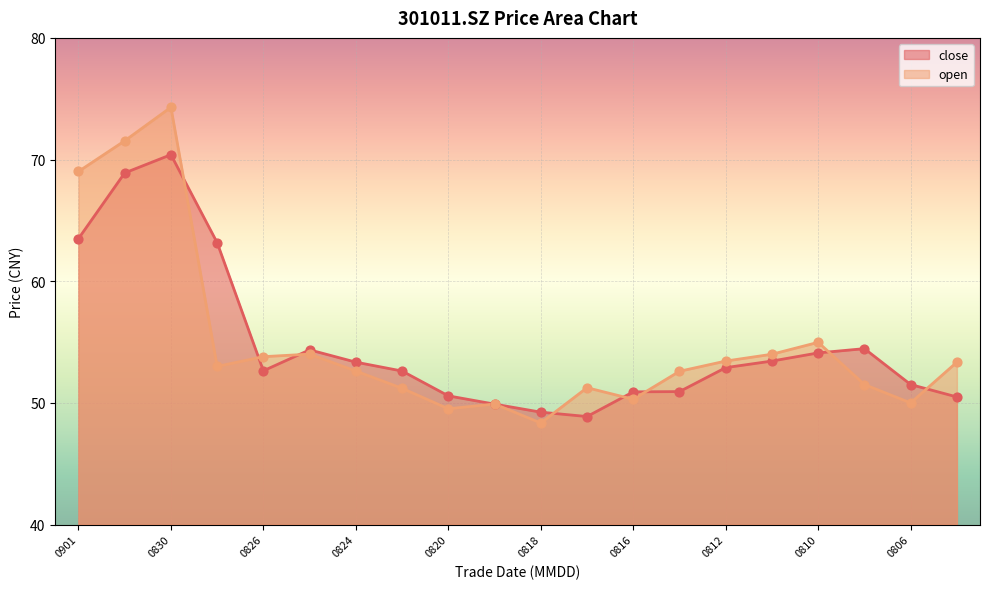

What is the total value across all series at 20210825?

108.4